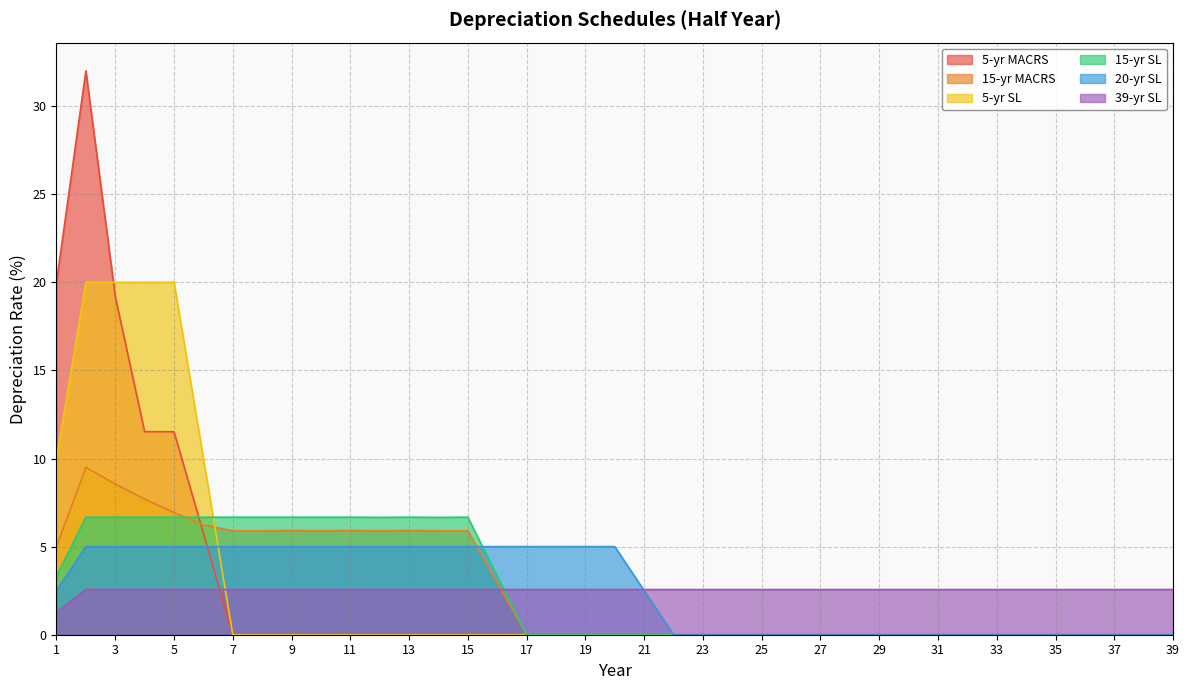

Rank the series at 19 from highest to lowest value.

20-yr SL, 39-yr SL, 5-yr MACRS, 15-yr MACRS, 5-yr SL, 15-yr SL